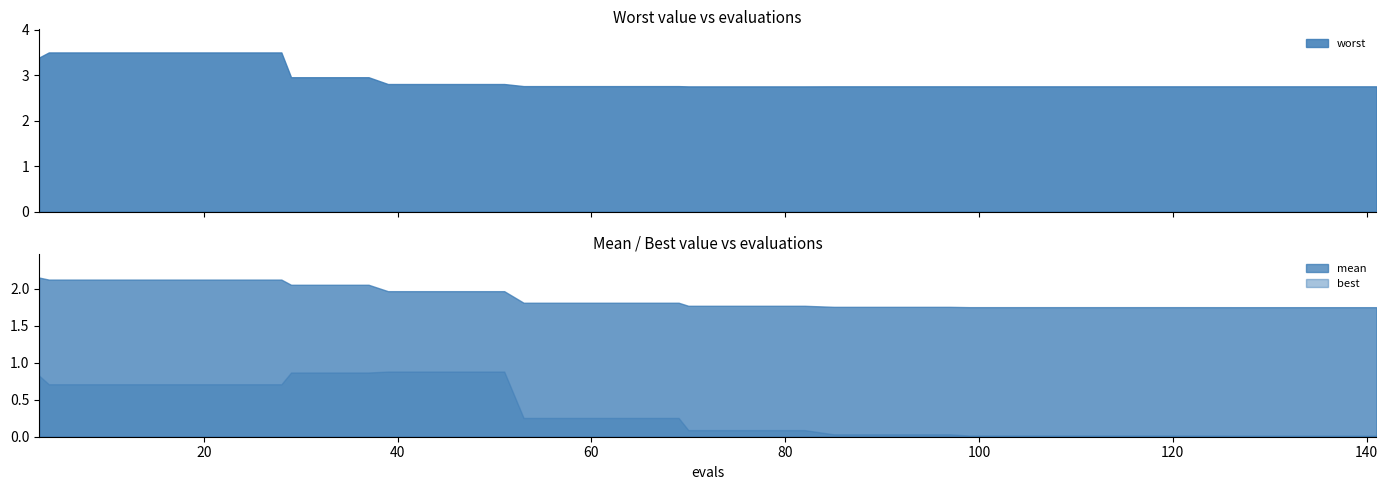

Which series changed the most between 70 and 141?

best